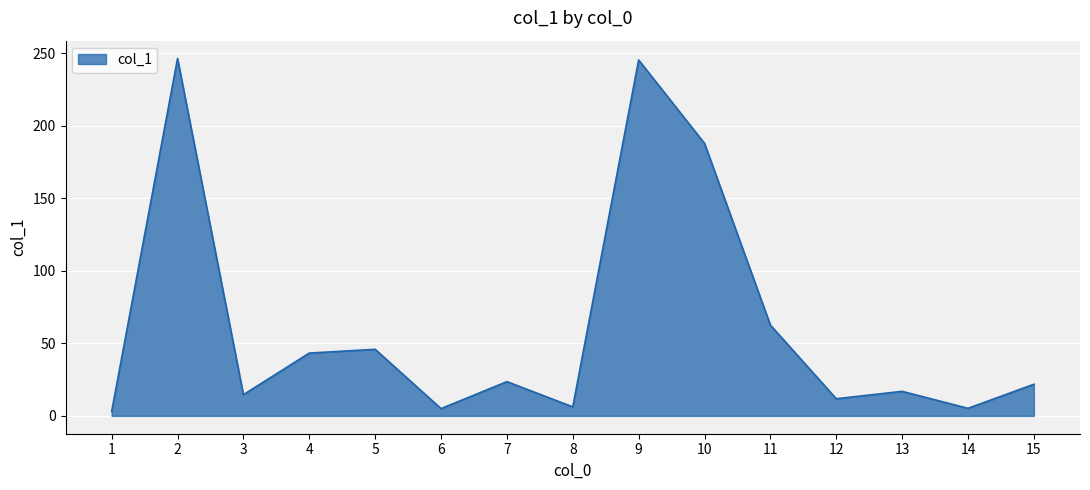

Does the chart have visible grid lines?

Yes